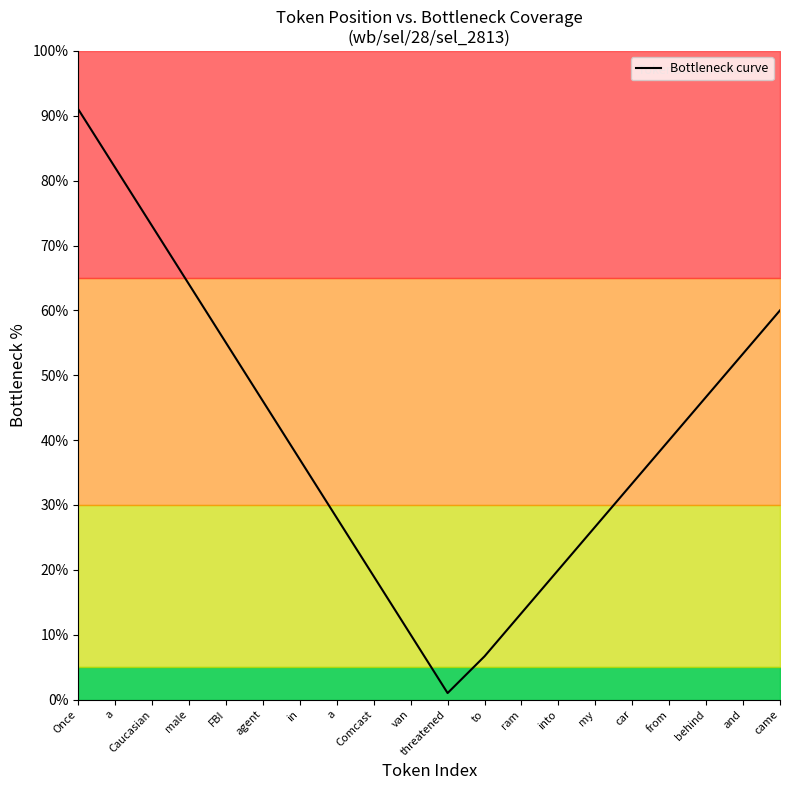

What is the change in value from Caucasian to van?

-63.0